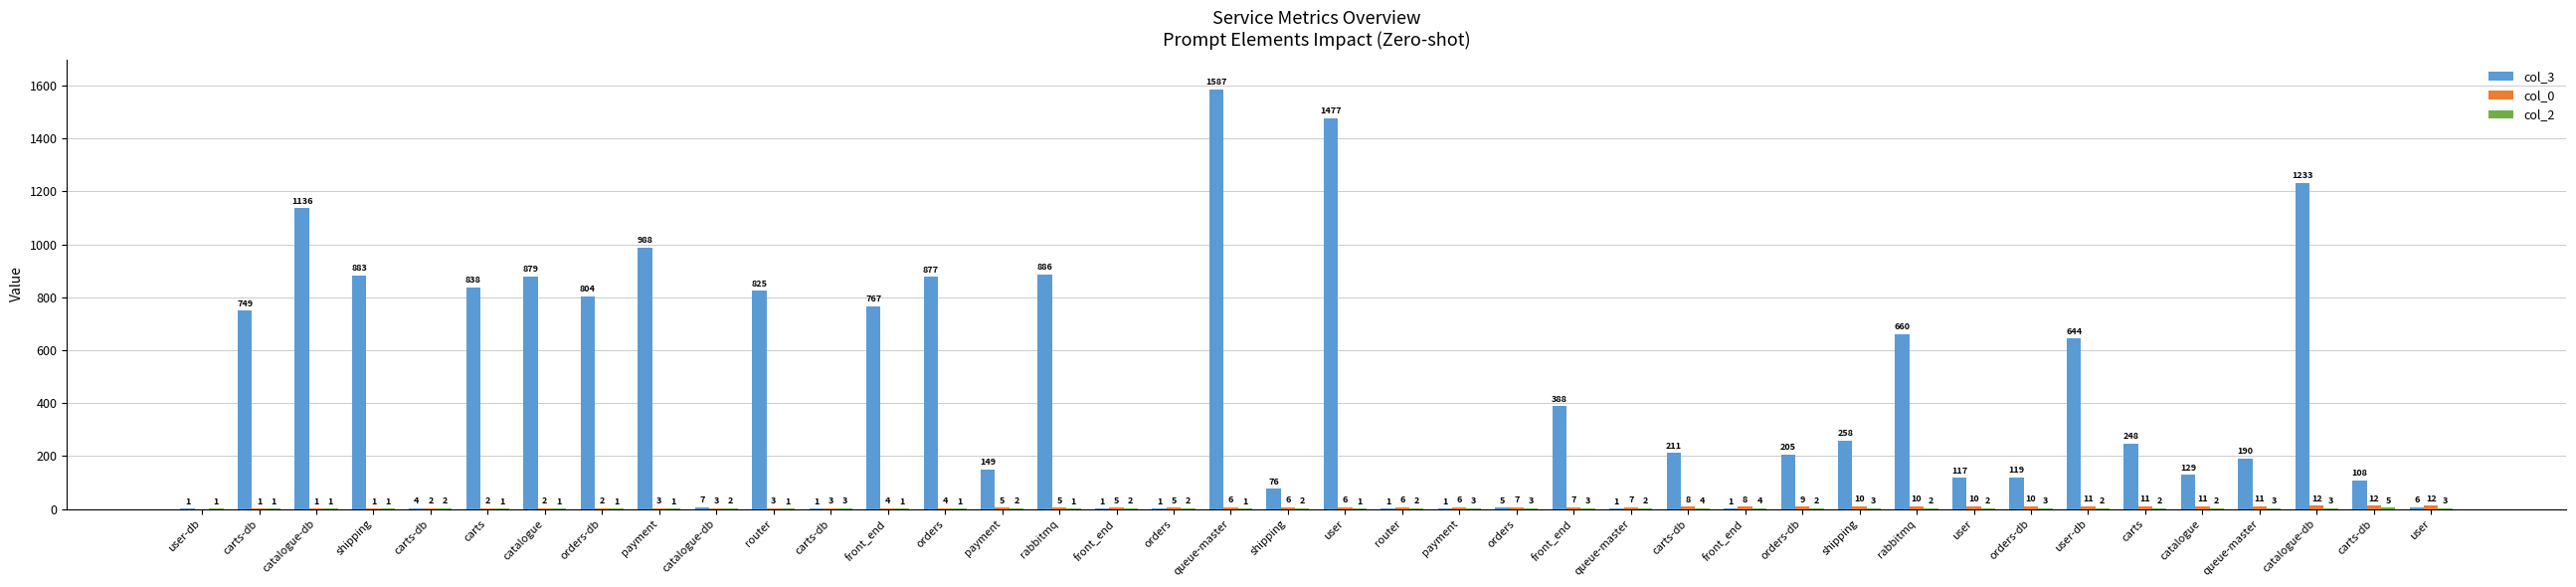

What is the label of the 26th bar from the left?

queue-master